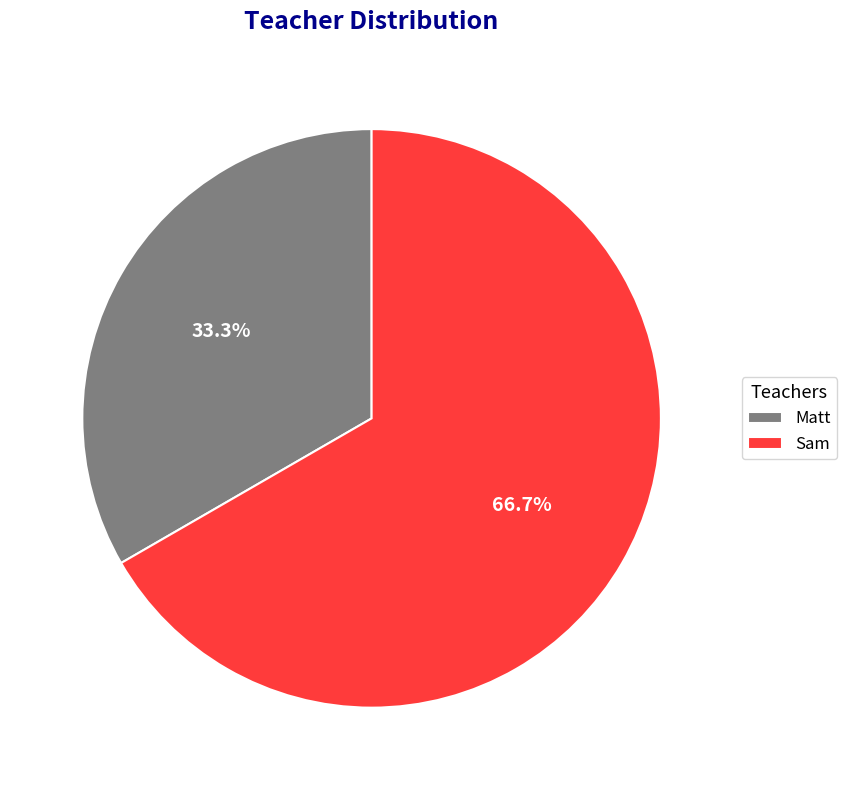

Rank the categories by value from lowest to highest.

Matt, Sam